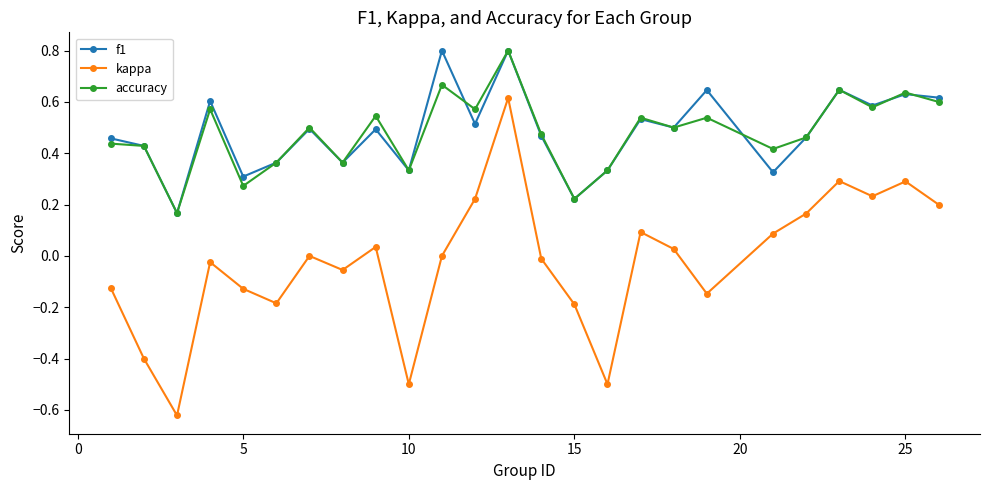

Which series has the widest spread of values?

kappa